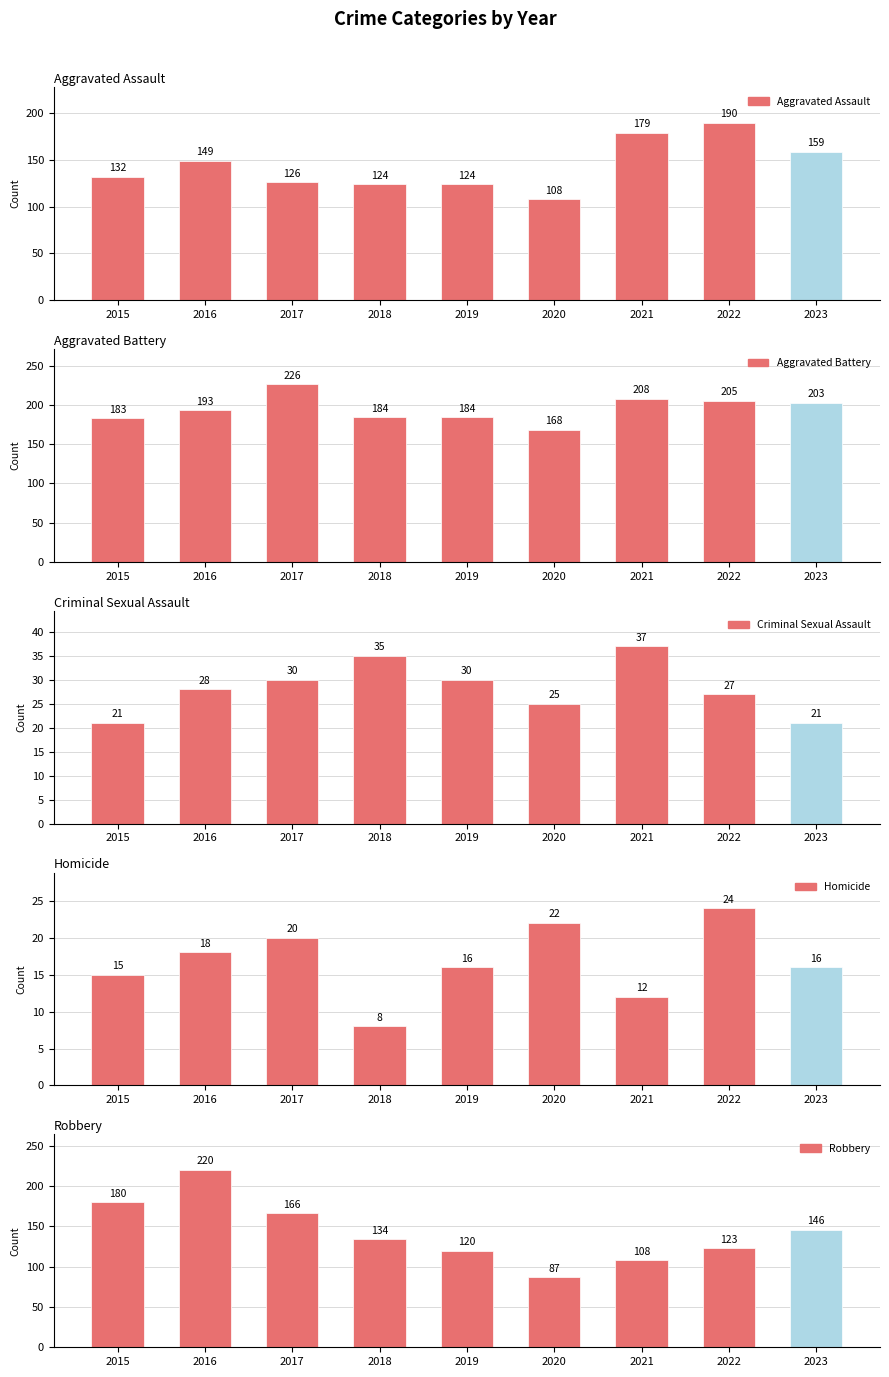

What is the highest value of the Homicide series?

24